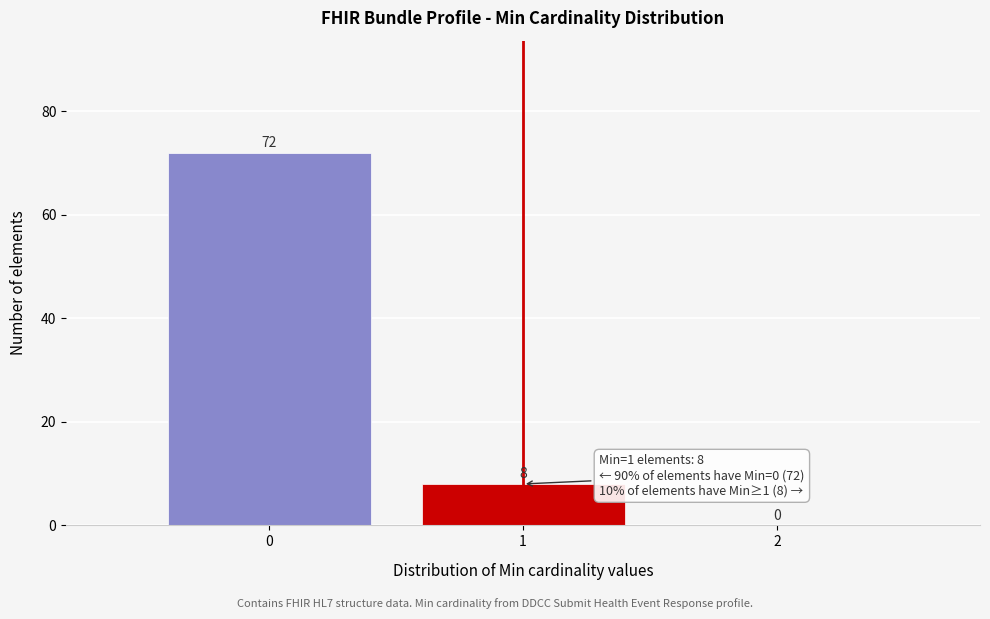

Which range on the x-axis has the tallest bar?

-0.5 to 0.5